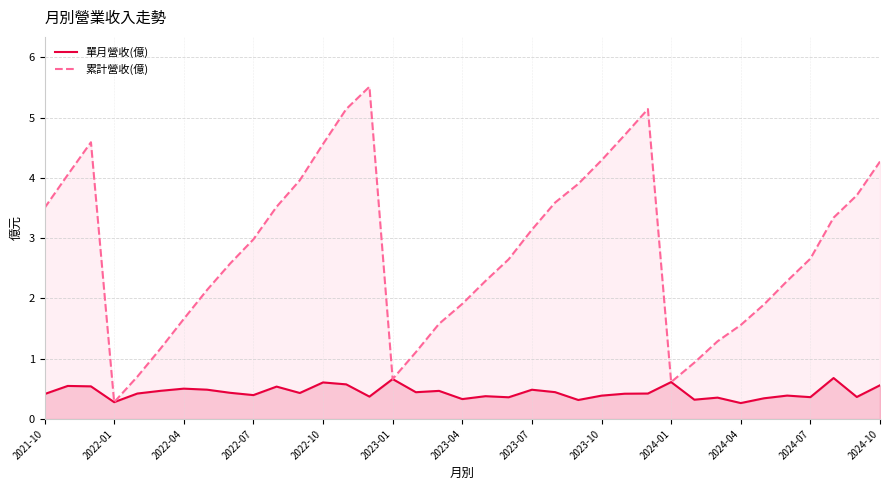

List the series in order of their overall mean, lowest first.

單月營收(億), 累計營收(億)